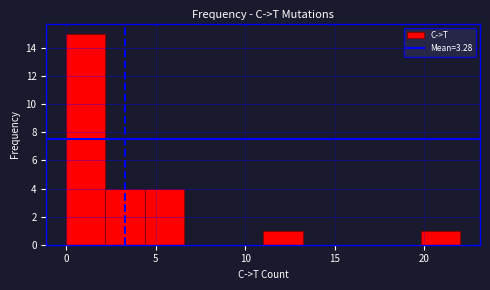

Reading left to right, list every bar in this chart as the range it spans on the x-axis followed by its height. Neither the bar edges nor the heights are printed on the chart, so give them approximately, as read against the axes.

0.0 to 2.2: 15
2.2 to 4.4: 4
4.4 to 6.6: 4
6.6 to 8.8: 0
8.8 to 11.0: 0
11.0 to 13.2: 1
13.2 to 15.4: 0
15.4 to 17.6: 0
17.6 to 19.8: 0
19.8 to 22.0: 1